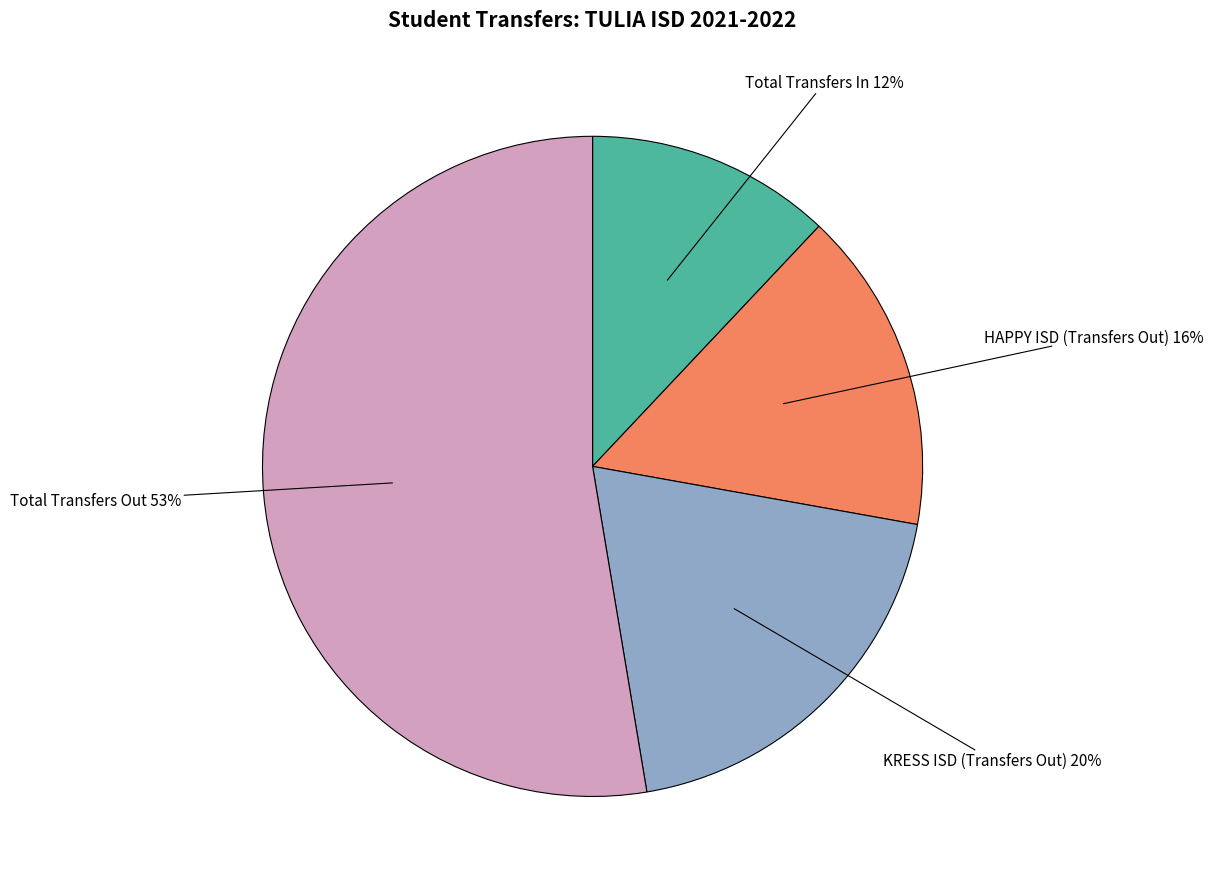

To the nearest percent, what is the combined percentage of Total Transfers Out and HAPPY ISD (Transfers Out)?

68%